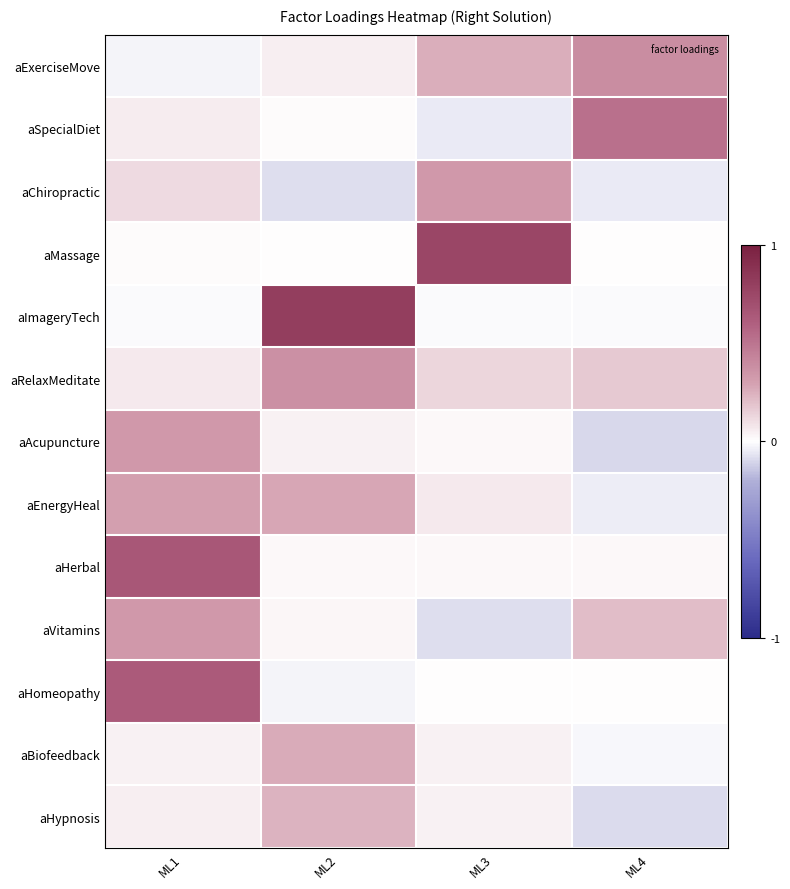

What is the spread (max minus min) of values at ML3?

0.8